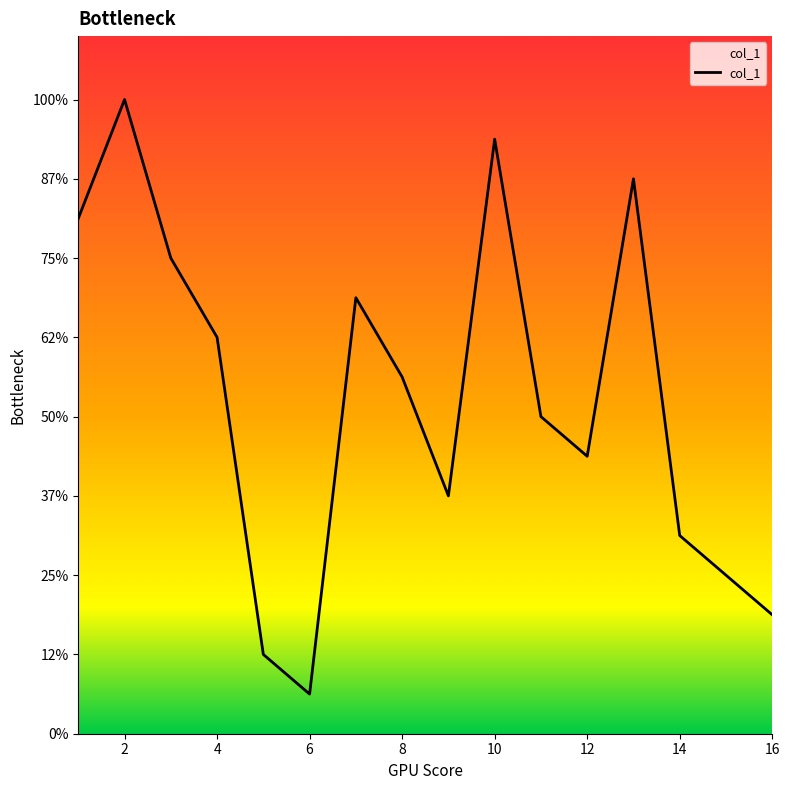

What is the sum of all values?

136